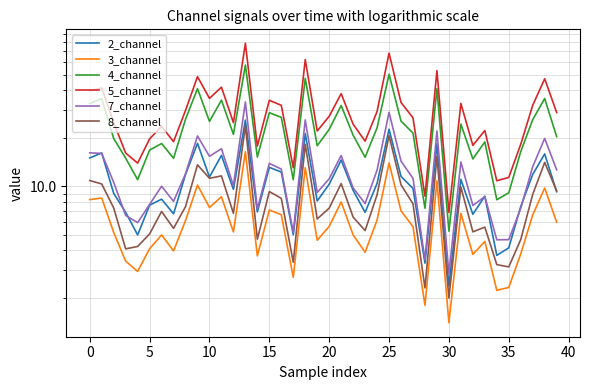

Reading right to left, what are all the values shown in this chart?

2_channel: 9.3	15.9	11.9	7.5	4.1	3.7	8.7	6.7	11.1	2.4	18.4	3.3	9.7	11.5	22.7	10.4	6.9	9.4	14.6	10.3	8.1	21.4	5.0	12.3	13.1	6.9	25.9	9.6	15.6	11.4	18.6	11.9	6.7	8.3	7.6	5.0	6.9	9.0	16.2	15.1
3_channel: 6.0	9.8	6.6	3.8	2.3	2.2	4.5	3.8	6.8	1.4	10.8	1.8	5.6	7.0	14.0	6.2	3.9	5.0	8.0	5.6	4.6	13.1	2.7	6.6	7.1	3.7	16.5	5.2	8.6	7.4	10.2	6.1	4.0	5.0	4.1	2.9	3.4	5.2	8.5	8.3
4_channel: 20.4	35.4	26.1	16.5	9.1	8.2	19.0	14.8	24.5	5.2	40.7	7.3	21.5	25.6	50.2	23.2	15.2	20.9	32.0	22.7	17.9	47.3	11.0	27.0	28.9	15.2	57.2	21.1	34.6	25.5	40.8	26.3	15.0	18.5	16.9	11.0	15.0	19.9	35.4	32.9
5_channel: 29.0	47.0	32.1	18.3	11.4	10.8	22.3	18.0	33.0	6.9	52.9	8.7	26.8	33.4	68.0	29.4	19.2	24.5	38.0	27.4	22.2	62.0	13.1	32.1	34.5	17.8	78.3	25.0	41.7	35.5	48.5	29.8	19.0	23.7	19.8	14.0	16.1	25.0	41.2	39.5
7_channel: 12.7	19.9	13.3	7.3	4.6	4.6	8.6	7.6	14.2	2.8	22.2	3.5	11.2	14.4	29.0	12.6	7.8	9.8	15.6	11.2	9.2	26.0	5.1	12.8	13.9	7.2	33.7	10.1	17.2	15.4	20.6	12.0	8.1	10.0	7.7	5.9	6.6	10.6	16.1	16.2
8_channel: 9.4	14.1	8.9	4.7	3.1	3.2	5.6	5.2	9.9	2.0	15.4	2.3	7.8	10.2	20.8	8.9	5.3	6.4	10.4	7.3	6.3	18.3	3.4	8.4	9.3	4.7	23.9	6.8	11.6	11.2	13.6	7.5	5.5	7.0	5.0	4.2	4.1	7.3	10.3	10.9